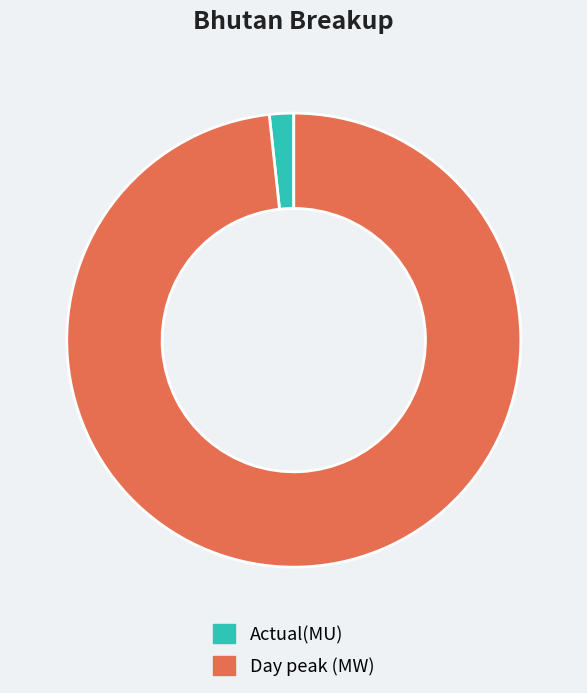

The Day peak (MW) slice represents 98% of the pie. True or false?

True